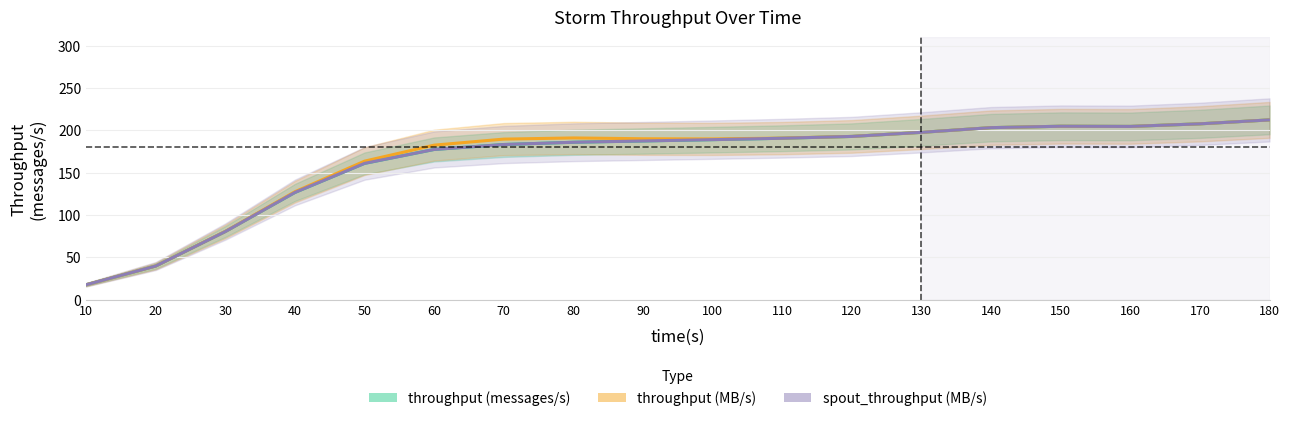

Rank the series at 140 from highest to lowest value.

throughput (messages/s), throughput (MB/s), spout_throughput (MB/s)